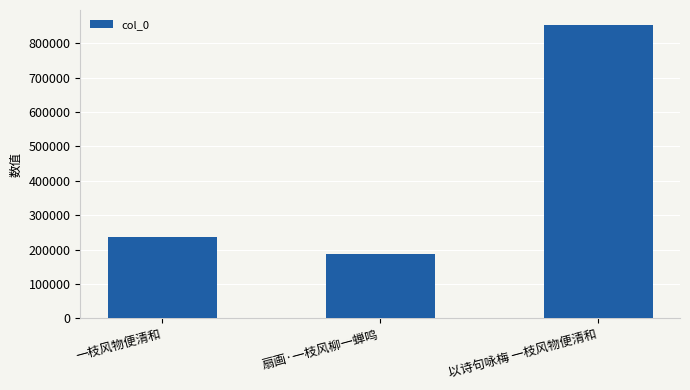

Reading left to right, extract all data points from this chart.

一枝风物便清和=236709	扇画·一枝风柳一蝉鸣=188139	以诗句咏梅 一枝风物便清和=854679